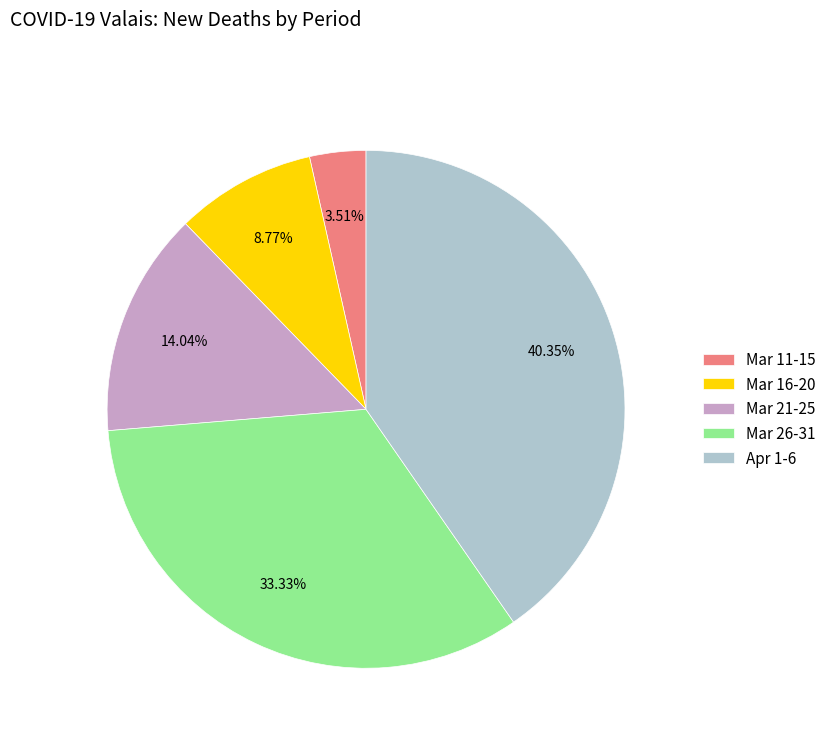

Which slice is the largest?

Apr 1-6